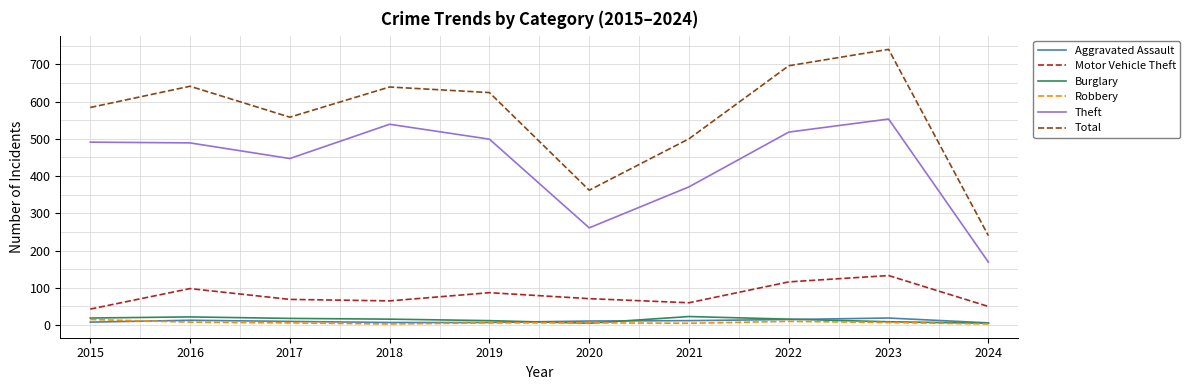

Does the chart display data point markers on the line(s)?

No